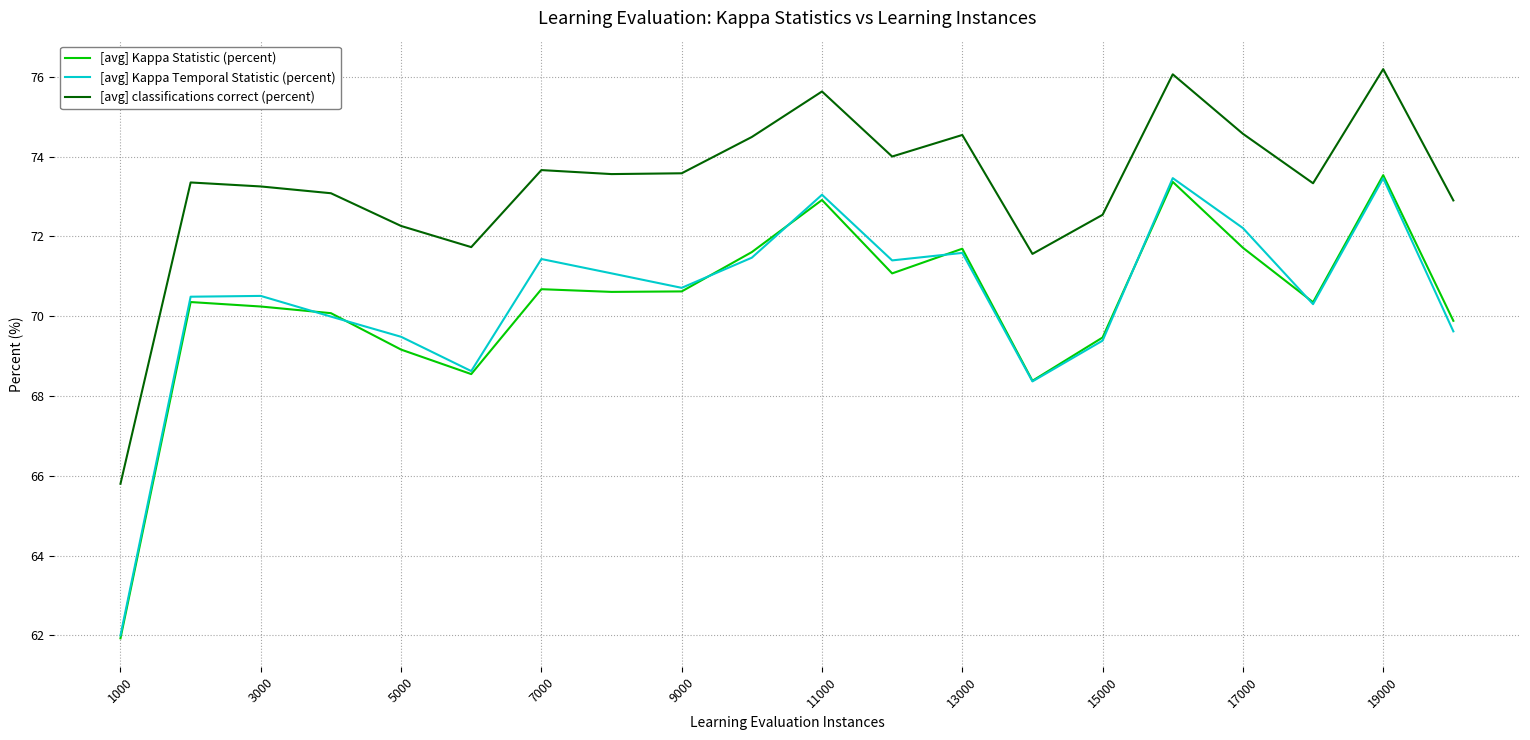

True or false: [avg] Kappa Statistic (percent) and [avg] classifications correct (percent) intersect in this chart.

False